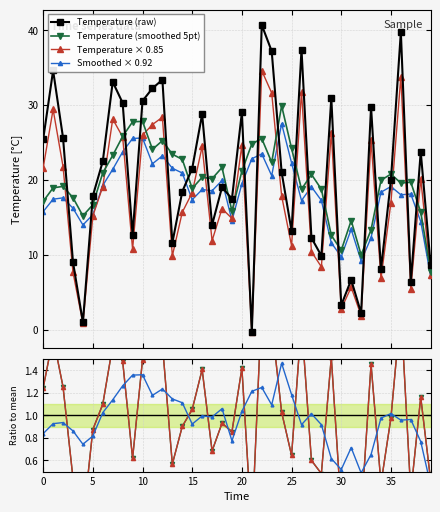

Where is the first local minimum?

4